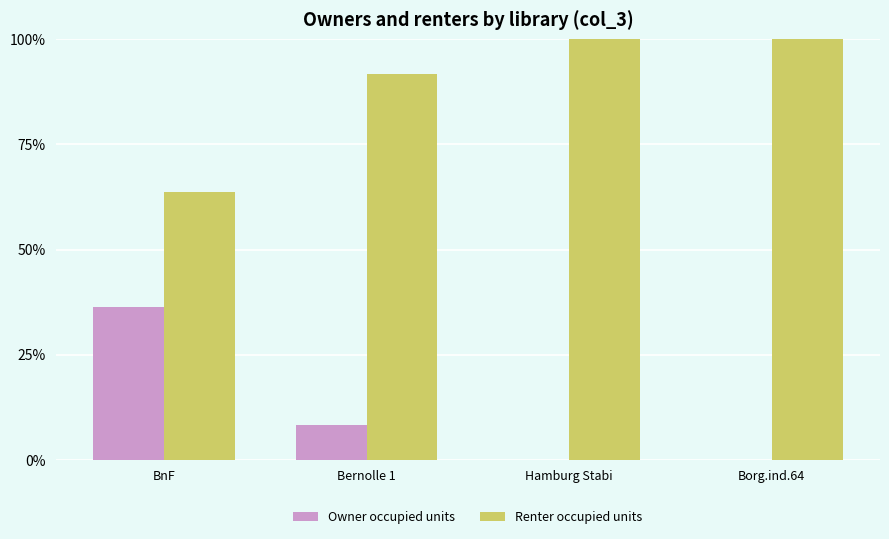

What is the maximum value for Renter occupied units?

100.0